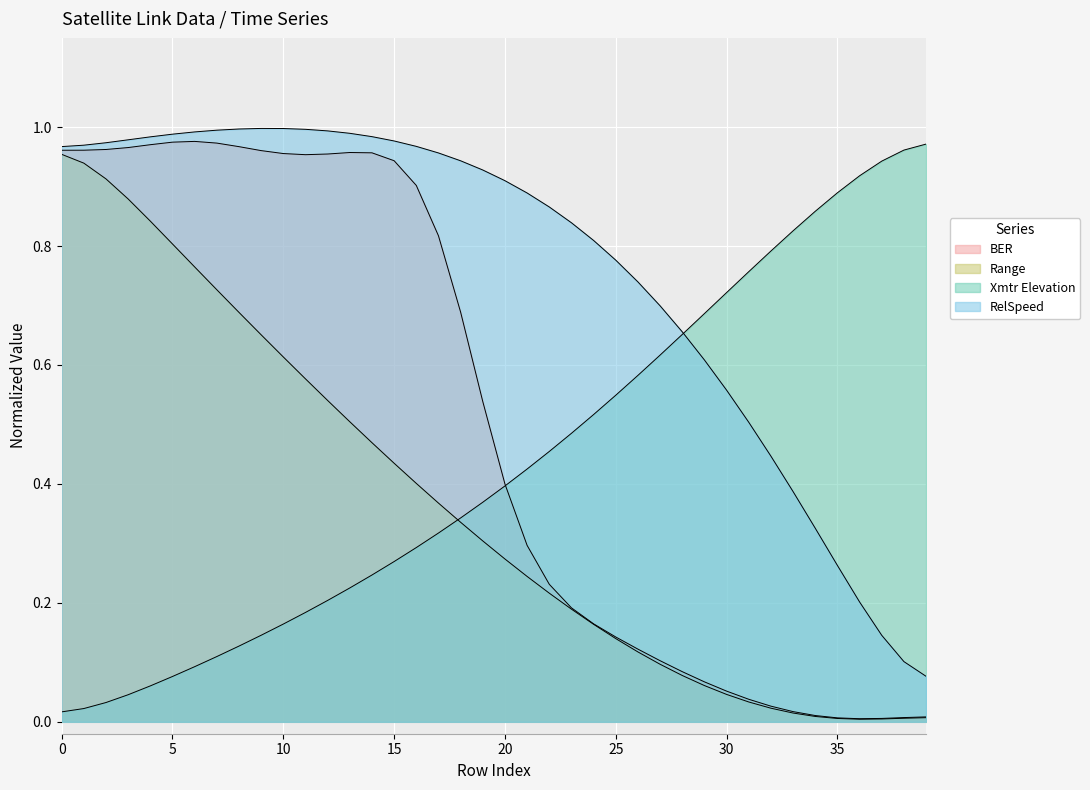

True or false: BER and RelSpeed cross at least once.

False